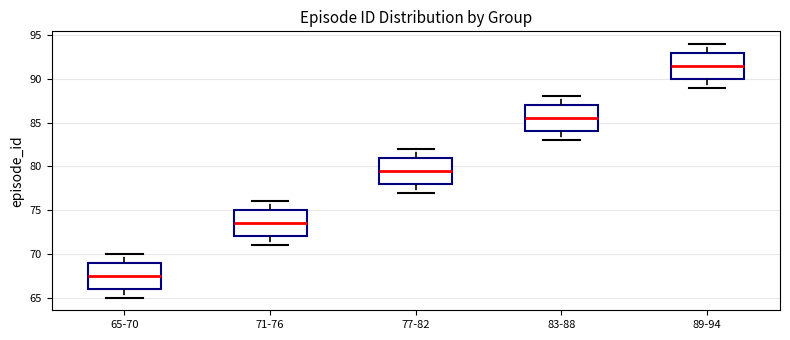

Which box's median line is the highest?

89-94